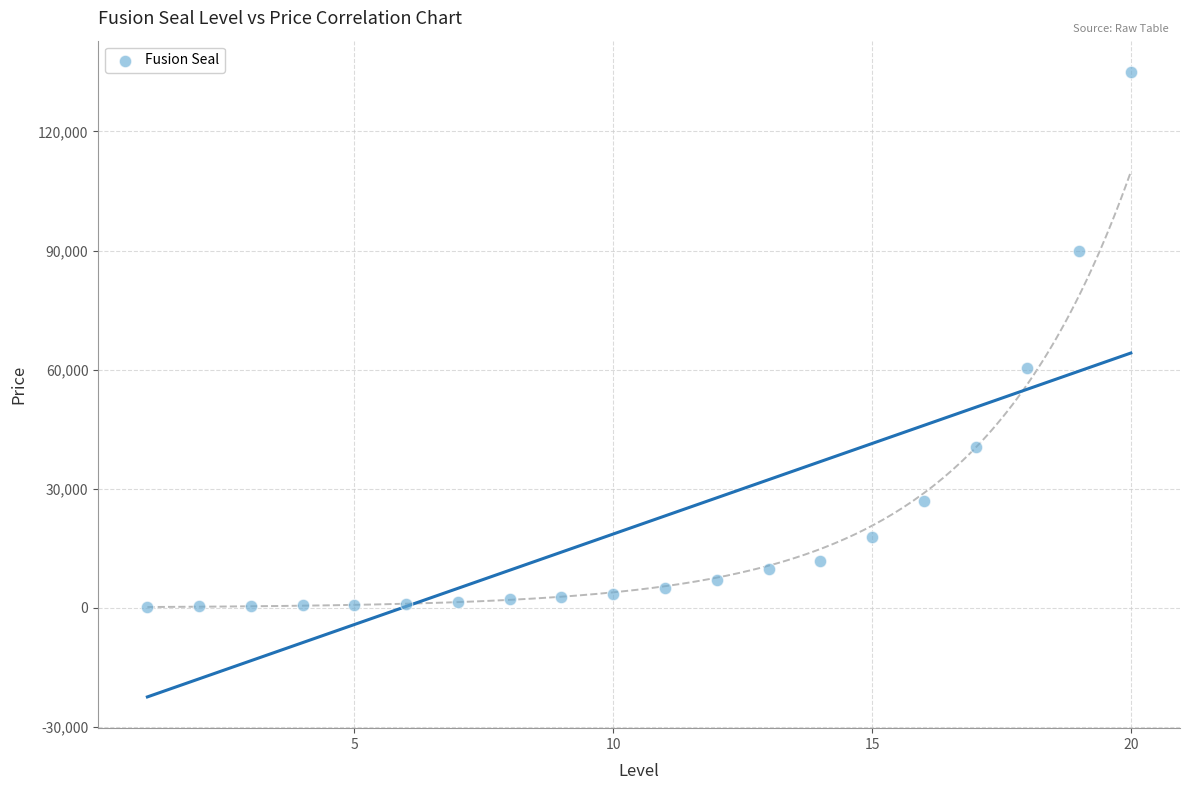

What Y value in the scatter plot is closest to 67560?

60300